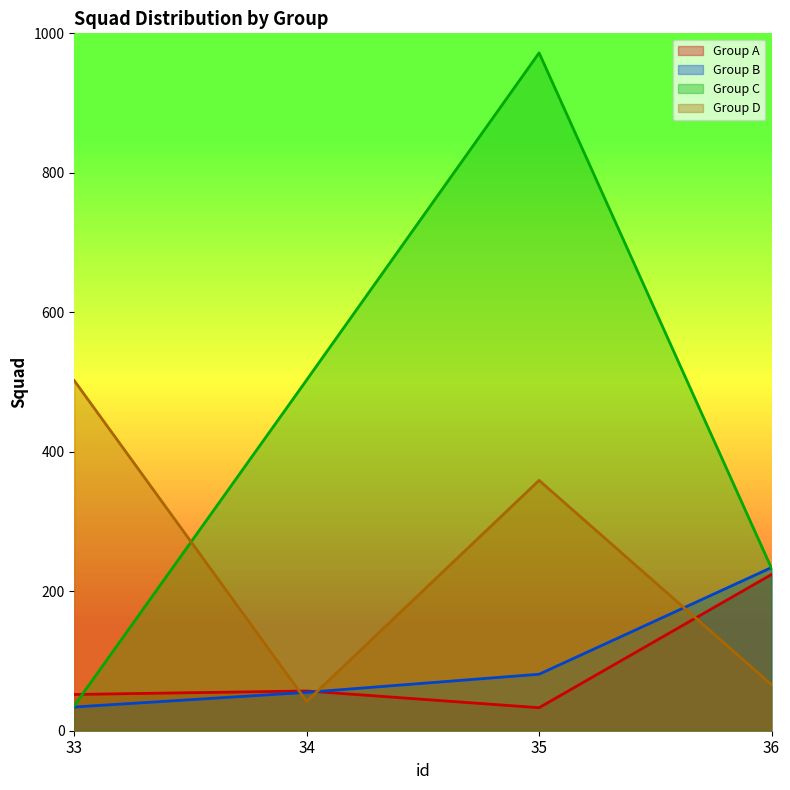

At which label does Group B reach its minimum?

33